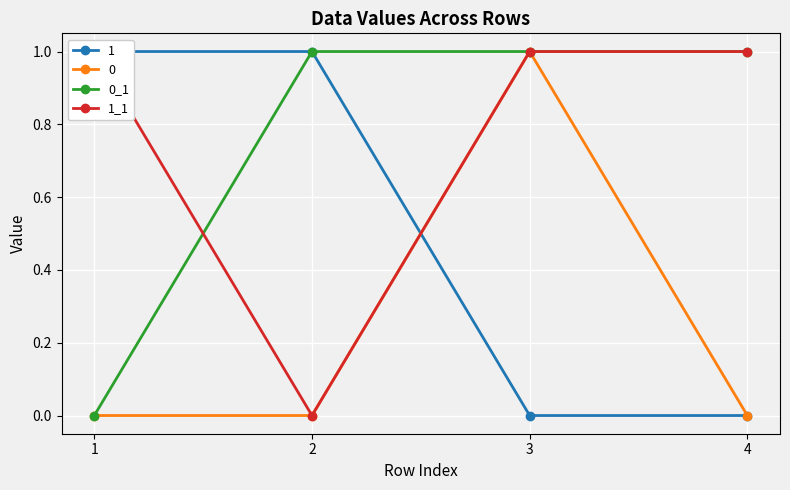

How many data points does each series have?

4